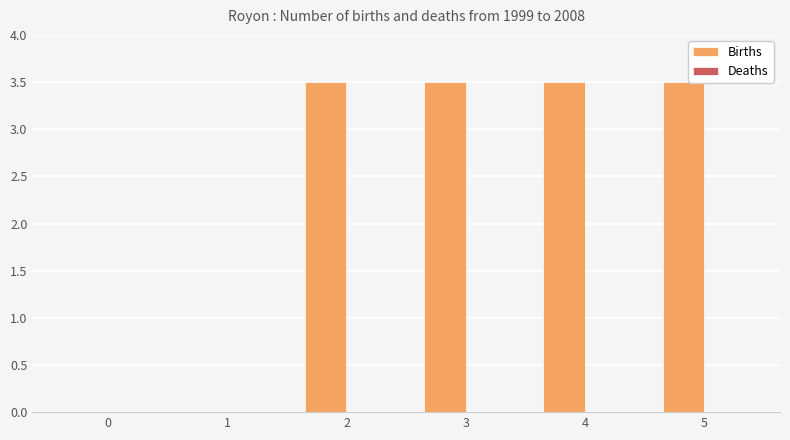

Reading left to right, what are all the values shown in this chart?

0=0.0	1=0.0	2=3.5	3=3.5	4=3.5	5=3.5